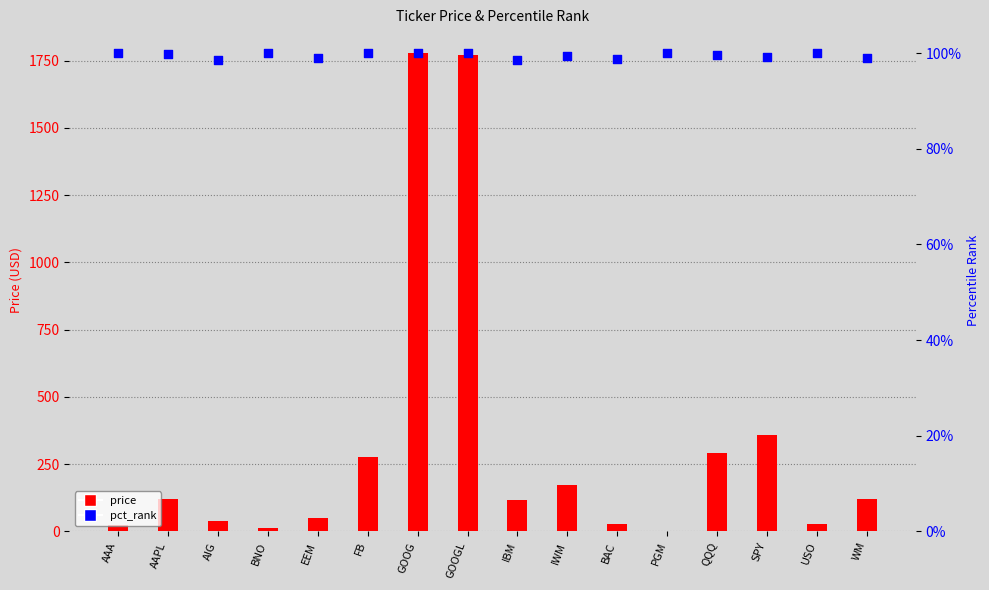

Which series reaches the minimum Y coordinate?

pct_rank